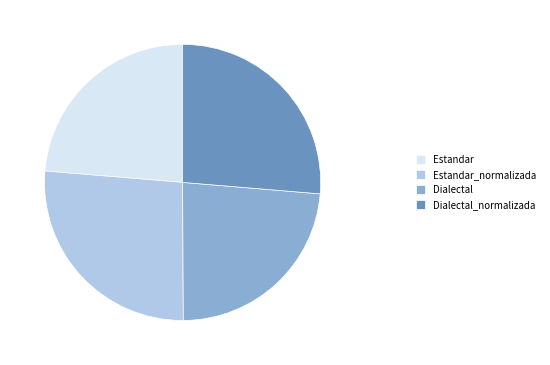

Is it true that Estandar_normalizada is 26% of the pie?

True